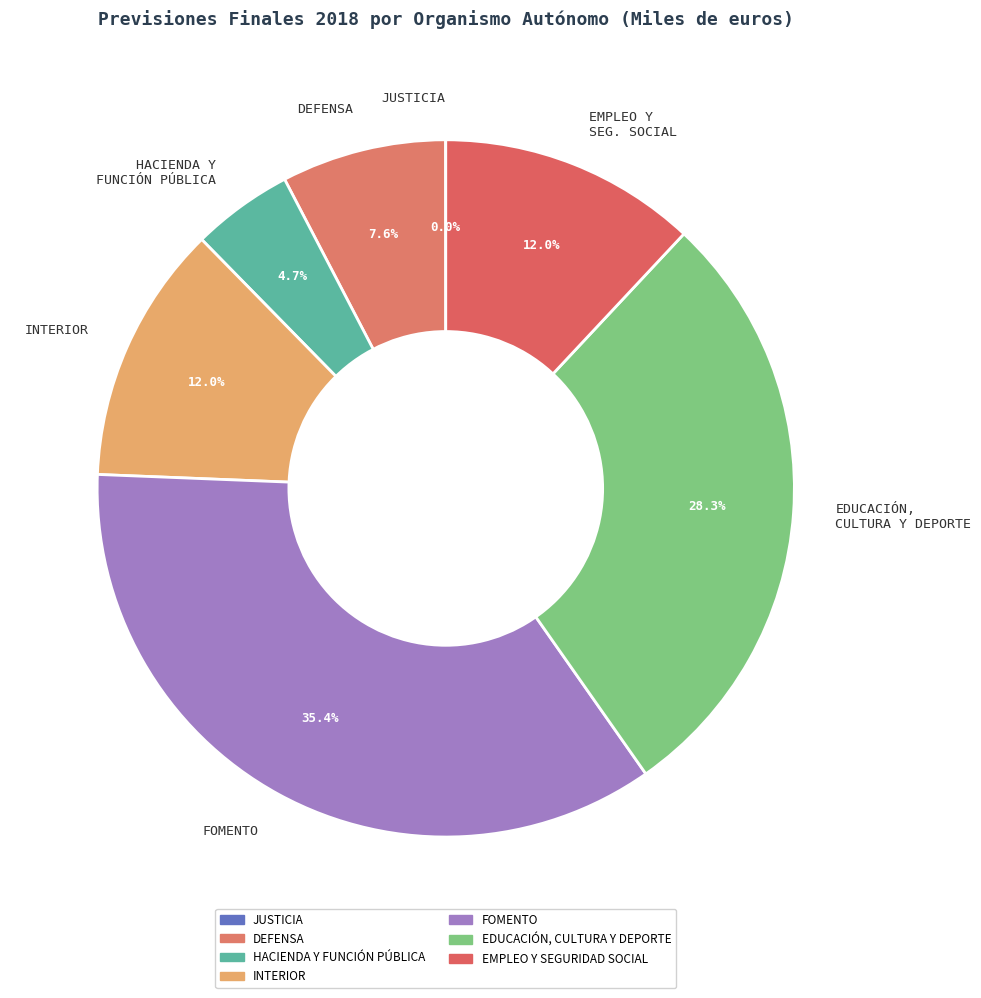

How many segments does this pie chart have?

7